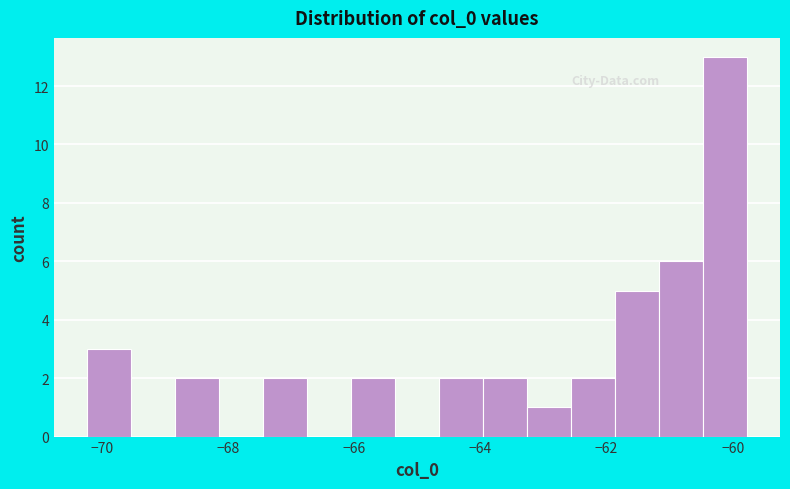

Around what value on the x-axis is the tallest bar? Give the approximate position of its centre, as read against the axis.

-60.2